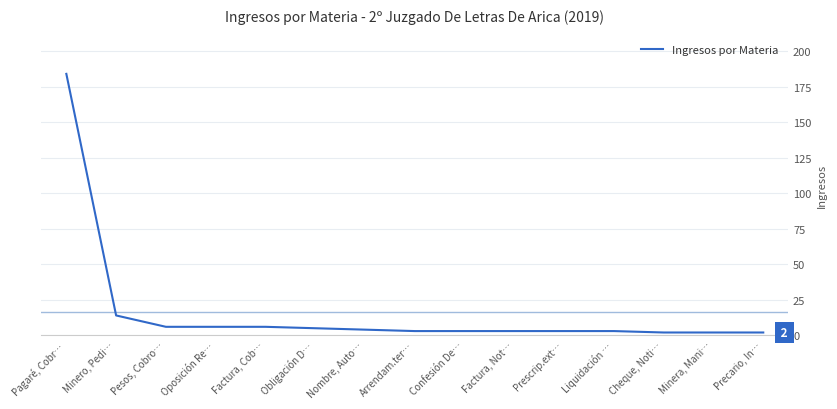

Reading left to right, extract all data points from this chart.

Pagaré, Cobr…=184	Minero, Pedi…=14	Pesos, Cobro…=6	Oposición Re…=6	Factura, Cob…=6	Obligación D…=5	Nombre, Auto…=4	Arrendam.ter…=3	Confesión De…=3	Factura, Not…=3	Prescrip.ext…=3	Liquidación …=3	Cheque, Noti…=2	Minera, Mani…=2	Precario, In…=2